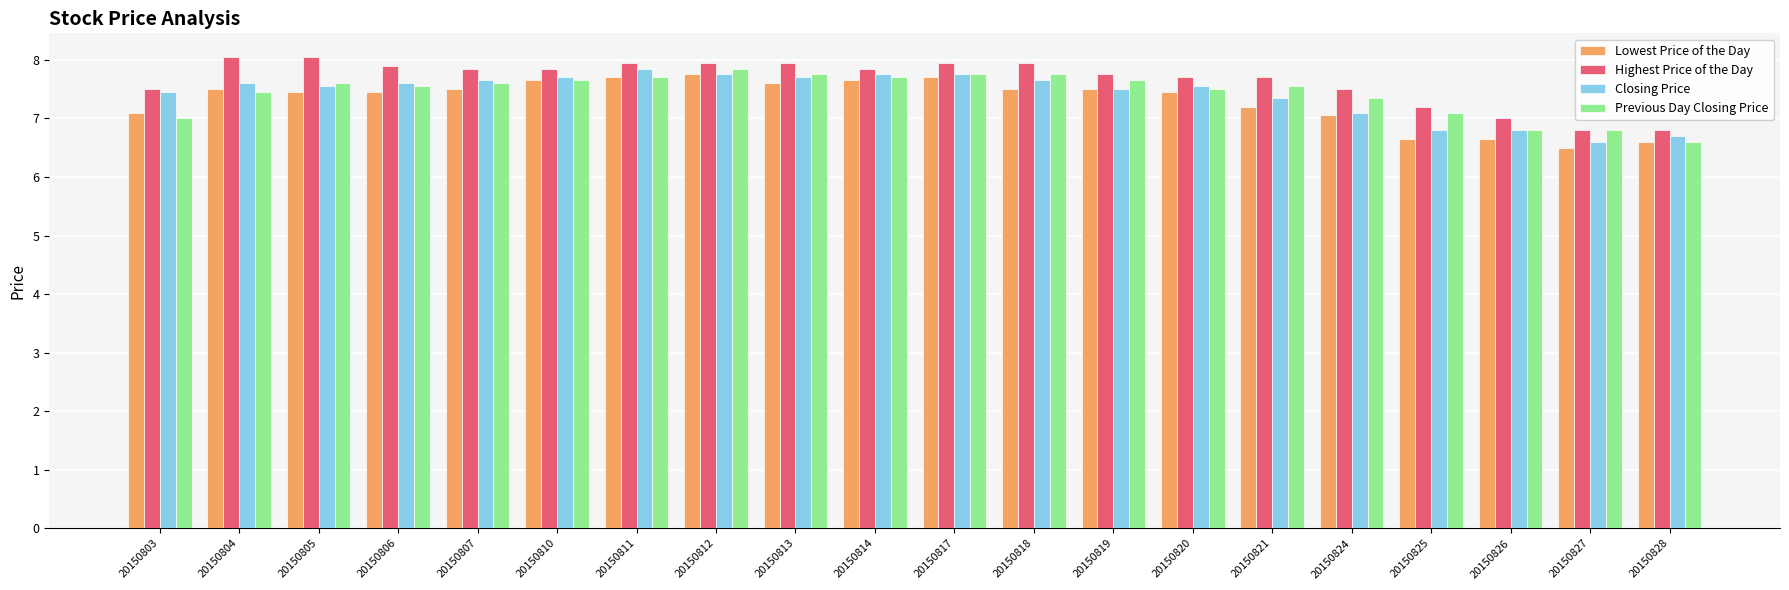

Which series changed the most between 20150805 and 20150819?

Highest Price of the Day